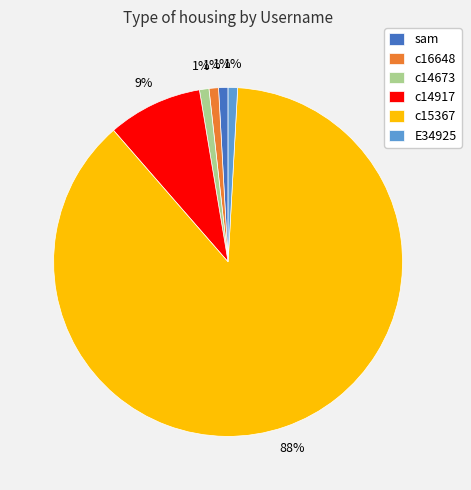

The c14917 slice represents 18% of the pie. True or false?

False